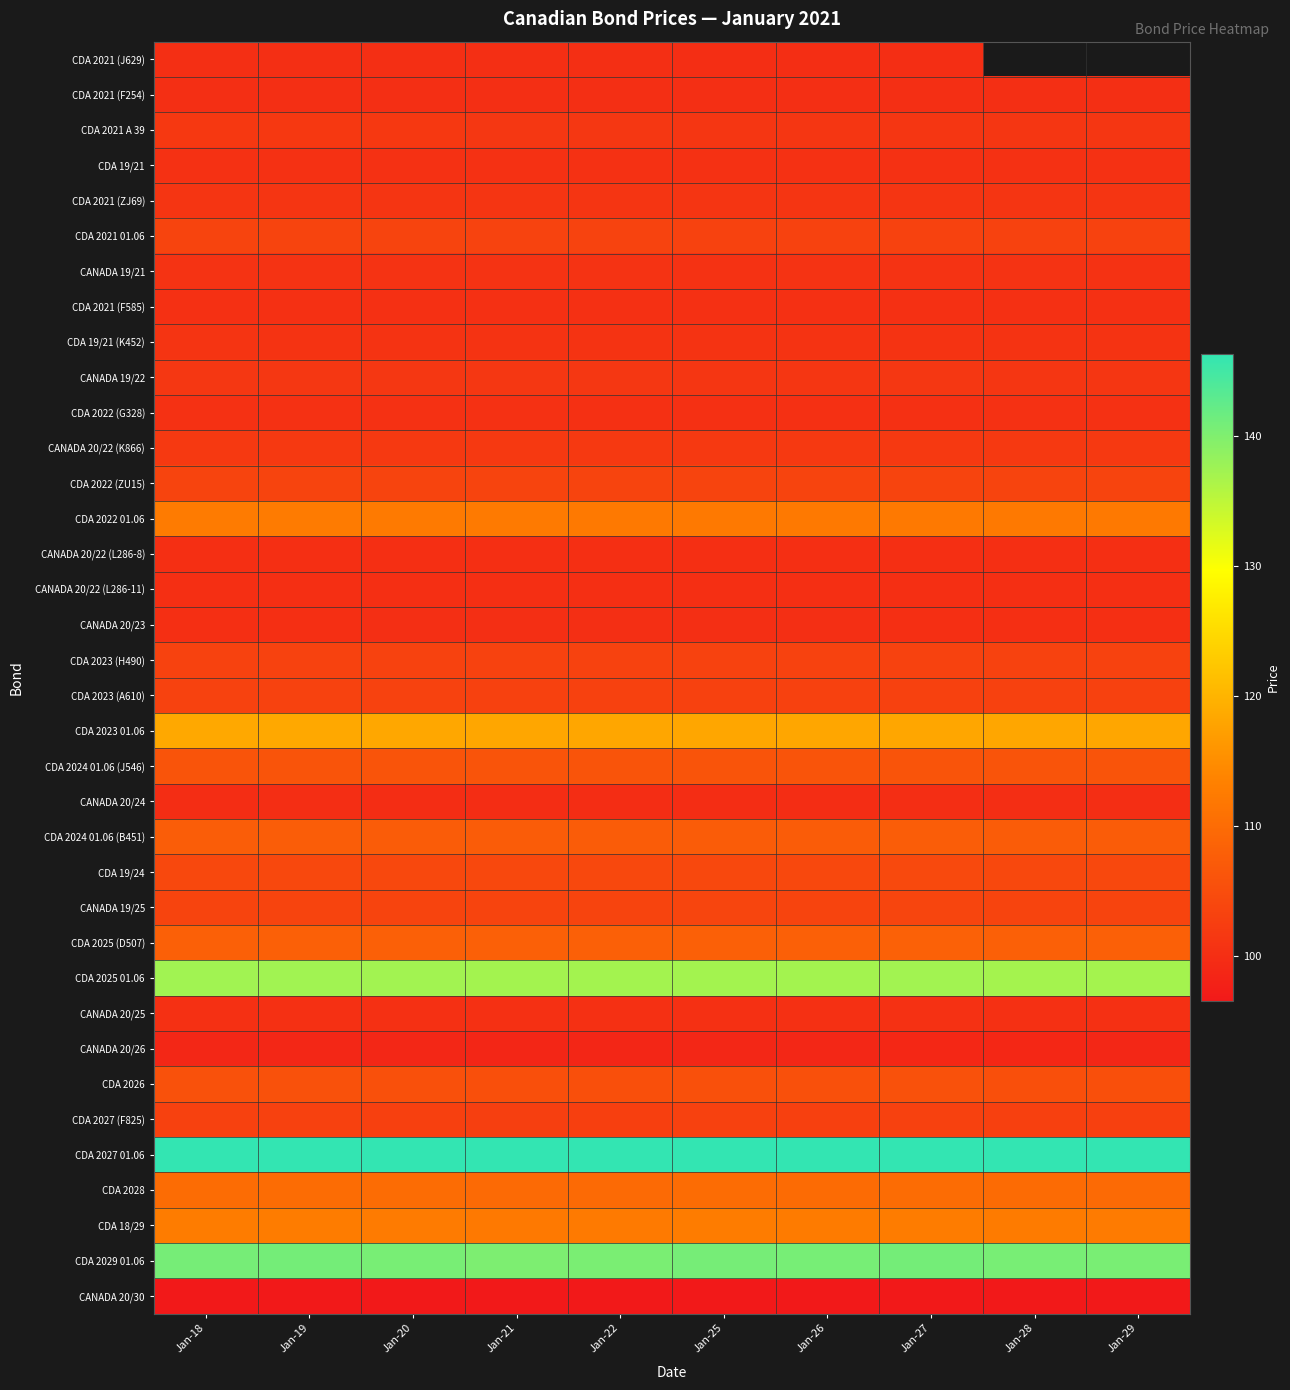

Reading left to right, extract all data points from this chart.

CDA 2021 (J629): Jan-18=100.1	Jan-19=100.1	Jan-20=100.1	Jan-21=100.0	Jan-22=100.0	Jan-25=100.0	Jan-26=100.0	Jan-27=100.0	Jan-28=0.0	Jan-29=0.0
CDA 2021 (F254): Jan-18=100.1	Jan-19=100.1	Jan-20=100.1	Jan-21=100.1	Jan-22=100.1	Jan-25=100.1	Jan-26=100.1	Jan-27=100.1	Jan-28=100.1	Jan-29=100.1
CDA 2021 A 39: Jan-18=101.6	Jan-19=101.5	Jan-20=101.5	Jan-21=101.4	Jan-22=101.4	Jan-25=101.4	Jan-26=101.3	Jan-27=101.3	Jan-28=101.2	Jan-29=101.2
CDA 19/21: Jan-18=100.5	Jan-19=100.5	Jan-20=100.5	Jan-21=100.5	Jan-22=100.4	Jan-25=100.4	Jan-26=100.4	Jan-27=100.4	Jan-28=100.4	Jan-29=100.4
CDA 2021 (ZJ69): Jan-18=101.2	Jan-19=101.2	Jan-20=101.1	Jan-21=101.1	Jan-22=101.1	Jan-25=101.1	Jan-26=101.1	Jan-27=101.1	Jan-28=101.0	Jan-29=101.0
CDA 2021 01.06: Jan-18=103.5	Jan-19=103.5	Jan-20=103.4	Jan-21=103.4	Jan-22=103.3	Jan-25=103.3	Jan-26=103.3	Jan-27=103.3	Jan-28=103.2	Jan-29=103.2
CANADA 19/21: Jan-18=100.8	Jan-19=100.8	Jan-20=100.7	Jan-21=100.7	Jan-22=100.7	Jan-25=100.7	Jan-26=100.7	Jan-27=100.7	Jan-28=100.7	Jan-29=100.7
CDA 2021 (F585): Jan-18=100.4	Jan-19=100.4	Jan-20=100.4	Jan-21=100.4	Jan-22=100.4	Jan-25=100.4	Jan-26=100.4	Jan-27=100.4	Jan-28=100.4	Jan-29=100.4
CDA 19/21 (K452): Jan-18=100.9	Jan-19=100.9	Jan-20=100.9	Jan-21=100.9	Jan-22=100.9	Jan-25=100.8	Jan-26=100.8	Jan-27=100.9	Jan-28=100.8	Jan-29=100.8
CANADA 19/22: Jan-18=101.4	Jan-19=101.4	Jan-20=101.4	Jan-21=101.4	Jan-22=101.4	Jan-25=101.4	Jan-26=101.4	Jan-27=101.4	Jan-28=101.4	Jan-29=101.4
CDA 2022 (G328): Jan-18=100.4	Jan-19=100.4	Jan-20=100.4	Jan-21=100.4	Jan-22=100.4	Jan-25=100.4	Jan-26=100.4	Jan-27=100.4	Jan-28=100.4	Jan-29=100.4
CANADA 20/22 (K866): Jan-18=101.8	Jan-19=101.8	Jan-20=101.7	Jan-21=101.7	Jan-22=101.7	Jan-25=101.7	Jan-26=101.7	Jan-27=101.7	Jan-28=101.7	Jan-29=101.7
CDA 2022 (ZU15): Jan-18=103.6	Jan-19=103.6	Jan-20=103.6	Jan-21=103.5	Jan-22=103.5	Jan-25=103.5	Jan-26=103.5	Jan-27=103.5	Jan-28=103.5	Jan-29=103.5
CDA 2022 01.06: Jan-18=112.4	Jan-19=112.4	Jan-20=112.3	Jan-21=112.3	Jan-22=112.2	Jan-25=112.2	Jan-26=112.2	Jan-27=112.2	Jan-28=112.1	Jan-29=112.1
CANADA 20/22 (L286-8): Jan-18=100.2	Jan-19=100.2	Jan-20=100.2	Jan-21=100.2	Jan-22=100.2	Jan-25=100.1	Jan-26=100.2	Jan-27=100.2	Jan-28=100.2	Jan-29=100.2
CANADA 20/22 (L286-11): Jan-18=100.2	Jan-19=100.2	Jan-20=100.1	Jan-21=100.1	Jan-22=100.1	Jan-25=100.1	Jan-26=100.1	Jan-27=100.1	Jan-28=100.1	Jan-29=100.2
CANADA 20/23: Jan-18=100.1	Jan-19=100.1	Jan-20=100.1	Jan-21=100.1	Jan-22=100.1	Jan-25=100.1	Jan-26=100.1	Jan-27=100.1	Jan-28=100.1	Jan-29=100.1
CDA 2023 (H490): Jan-18=103.3	Jan-19=103.3	Jan-20=103.3	Jan-21=103.3	Jan-22=103.2	Jan-25=103.2	Jan-26=103.2	Jan-27=103.2	Jan-28=103.3	Jan-29=103.3
CDA 2023 (A610): Jan-18=103.1	Jan-19=103.1	Jan-20=103.2	Jan-21=103.1	Jan-22=103.1	Jan-25=103.0	Jan-26=103.1	Jan-27=103.1	Jan-28=103.1	Jan-29=103.1
CDA 2023 01.06: Jan-18=118.4	Jan-19=118.4	Jan-20=118.3	Jan-21=118.3	Jan-22=118.3	Jan-25=118.2	Jan-26=118.2	Jan-27=118.2	Jan-28=118.1	Jan-29=118.1
CDA 2024 01.06 (J546): Jan-18=106.2	Jan-19=106.2	Jan-20=106.2	Jan-21=106.2	Jan-22=106.2	Jan-25=106.1	Jan-26=106.2	Jan-27=106.2	Jan-28=106.2	Jan-29=106.2
CANADA 20/24: Jan-18=99.9	Jan-19=100.0	Jan-20=99.9	Jan-21=99.9	Jan-22=99.9	Jan-25=99.9	Jan-26=99.9	Jan-27=100.0	Jan-28=99.9	Jan-29=100.0
CDA 2024 01.06 (B451): Jan-18=107.5	Jan-19=107.5	Jan-20=107.5	Jan-21=107.5	Jan-22=107.5	Jan-25=107.5	Jan-26=107.5	Jan-27=107.5	Jan-28=107.5	Jan-29=107.5
CDA 19/24: Jan-18=104.3	Jan-19=104.3	Jan-20=104.2	Jan-21=104.2	Jan-22=104.2	Jan-25=104.3	Jan-26=104.3	Jan-27=104.3	Jan-28=104.2	Jan-29=104.2
CANADA 19/25: Jan-18=103.6	Jan-19=103.6	Jan-20=103.6	Jan-21=103.5	Jan-22=103.5	Jan-25=103.6	Jan-26=103.6	Jan-27=103.7	Jan-28=103.6	Jan-29=103.6
CDA 2025 (D507): Jan-18=108.2	Jan-19=108.1	Jan-20=108.1	Jan-21=108.0	Jan-22=108.1	Jan-25=108.2	Jan-26=108.1	Jan-27=108.2	Jan-28=108.1	Jan-29=108.1
CDA 2025 01.06: Jan-18=137.3	Jan-19=137.2	Jan-20=137.2	Jan-21=137.0	Jan-22=137.1	Jan-25=137.1	Jan-26=137.1	Jan-27=137.2	Jan-28=137.0	Jan-29=137.0
CANADA 20/25: Jan-18=100.3	Jan-19=100.3	Jan-20=100.3	Jan-21=100.2	Jan-22=100.3	Jan-25=100.4	Jan-26=100.3	Jan-27=100.4	Jan-28=100.3	Jan-29=100.3
CANADA 20/26: Jan-18=98.8	Jan-19=98.8	Jan-20=98.8	Jan-21=98.7	Jan-22=98.7	Jan-25=98.8	Jan-26=98.8	Jan-27=98.9	Jan-28=98.9	Jan-29=98.8
CDA 2026: Jan-18=105.6	Jan-19=105.6	Jan-20=105.5	Jan-21=105.4	Jan-22=105.4	Jan-25=105.5	Jan-26=105.5	Jan-27=105.6	Jan-28=105.5	Jan-29=105.4
CDA 2027 (F825): Jan-18=103.0	Jan-19=103.0	Jan-20=102.9	Jan-21=102.7	Jan-22=102.8	Jan-25=103.0	Jan-26=102.9	Jan-27=103.0	Jan-28=102.9	Jan-29=102.8
CDA 2027 01.06: Jan-18=146.6	Jan-19=146.6	Jan-20=146.5	Jan-21=146.2	Jan-22=146.3	Jan-25=146.5	Jan-26=146.4	Jan-27=146.5	Jan-28=146.3	Jan-29=146.2
CDA 2028: Jan-18=110.0	Jan-19=110.1	Jan-20=109.9	Jan-21=109.7	Jan-22=109.7	Jan-25=110.0	Jan-26=109.9	Jan-27=110.1	Jan-28=109.9	Jan-29=109.8
CDA 18/29: Jan-18=112.6	Jan-19=112.6	Jan-20=112.4	Jan-21=112.1	Jan-22=112.3	Jan-25=112.6	Jan-26=112.5	Jan-27=112.7	Jan-28=112.5	Jan-29=112.4
CDA 2029 01.06: Jan-18=140.8	Jan-19=140.8	Jan-20=140.6	Jan-21=140.2	Jan-22=140.4	Jan-25=140.8	Jan-26=140.7	Jan-27=140.9	Jan-28=140.6	Jan-29=140.5
CANADA 20/30: Jan-18=96.5	Jan-19=96.5	Jan-20=96.3	Jan-21=96.0	Jan-22=96.1	Jan-25=96.5	Jan-26=96.4	Jan-27=96.6	Jan-28=96.4	Jan-29=96.4